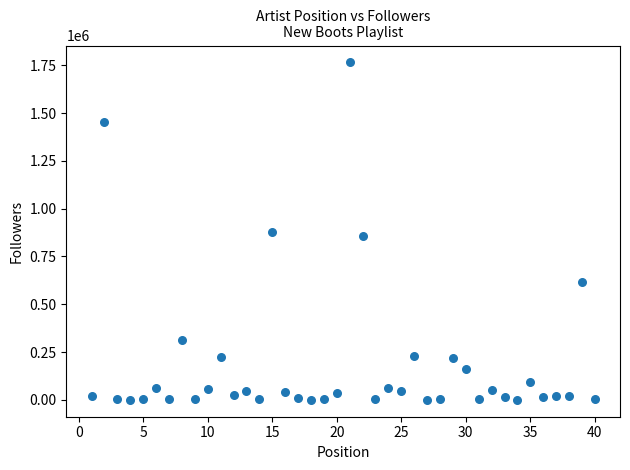

What is the range of X values (max minus min)?

39